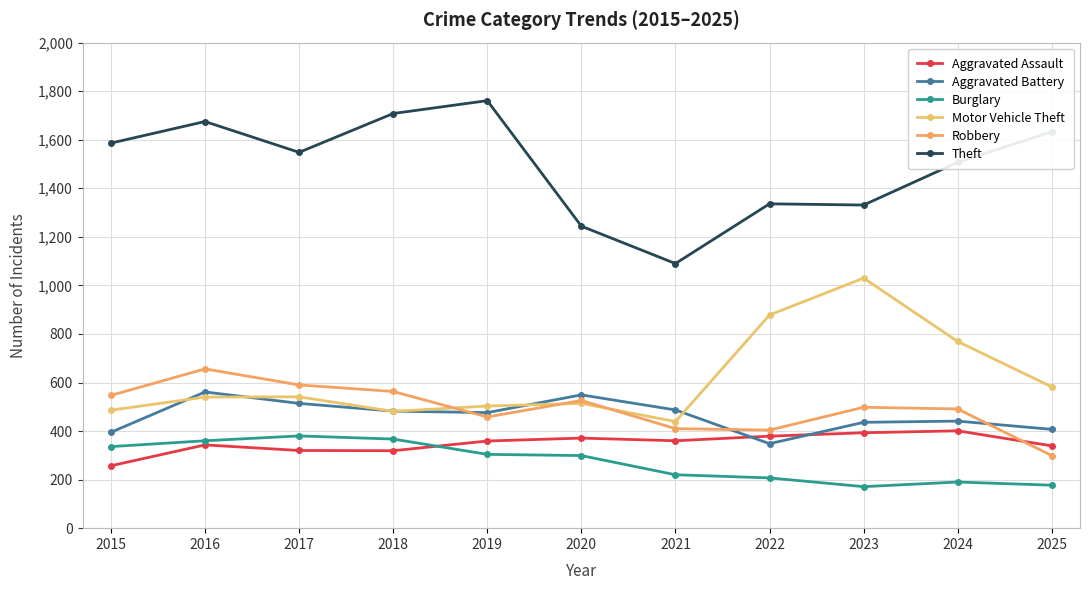

Reading right to left, what are all the values shown in this chart?

Aggravated Assault: 2025=339	2024=401	2023=393	2022=379	2021=360	2020=371	2019=359	2018=319	2017=320	2016=343	2015=257
Aggravated Battery: 2025=407	2024=441	2023=436	2022=348	2021=487	2020=549	2019=476	2018=482	2017=514	2016=561	2015=395
Burglary: 2025=177	2024=190	2023=171	2022=207	2021=220	2020=299	2019=304	2018=367	2017=380	2016=360	2015=336
Motor Vehicle Theft: 2025=582	2024=769	2023=1030	2022=878	2021=439	2020=514	2019=503	2018=481	2017=541	2016=540	2015=486
Robbery: 2025=299	2024=491	2023=498	2022=404	2021=410	2020=526	2019=458	2018=563	2017=590	2016=656	2015=547
Theft: 2025=1633	2024=1507	2023=1331	2022=1336	2021=1090	2020=1244	2019=1761	2018=1708	2017=1548	2016=1675	2015=1586